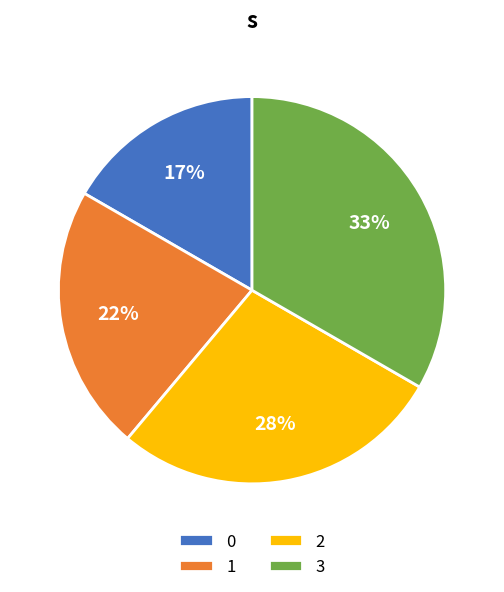

Between 1 and 2, which is larger?

2